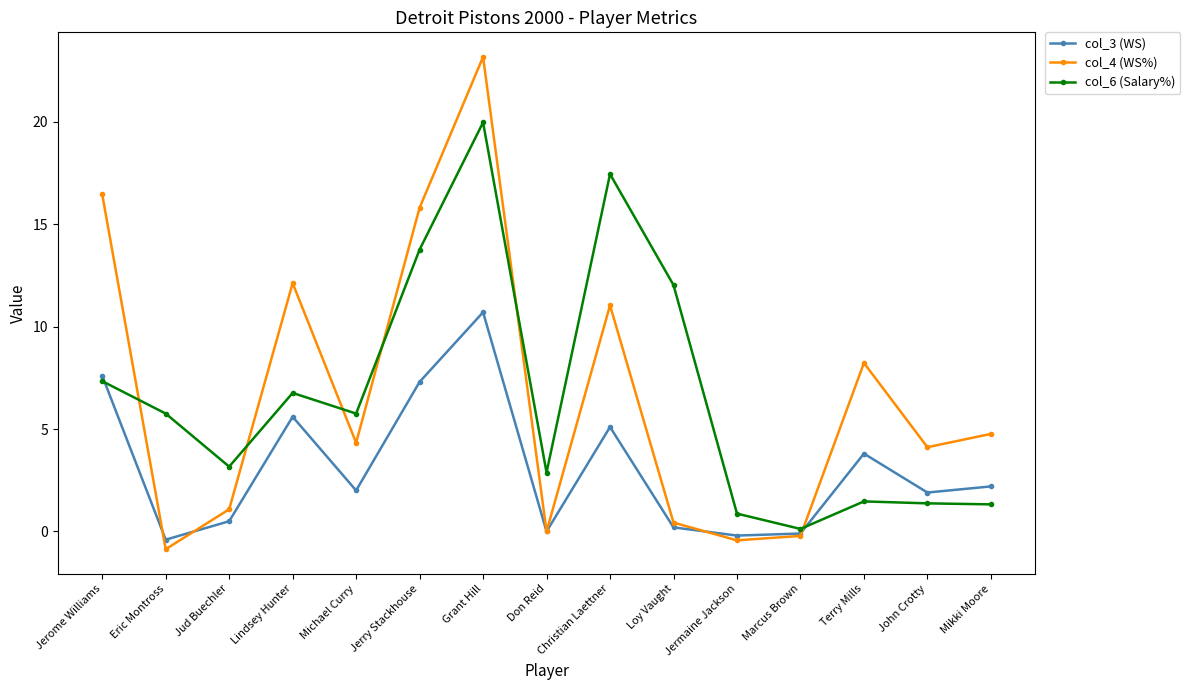

What is the greatest value displayed?

23.2